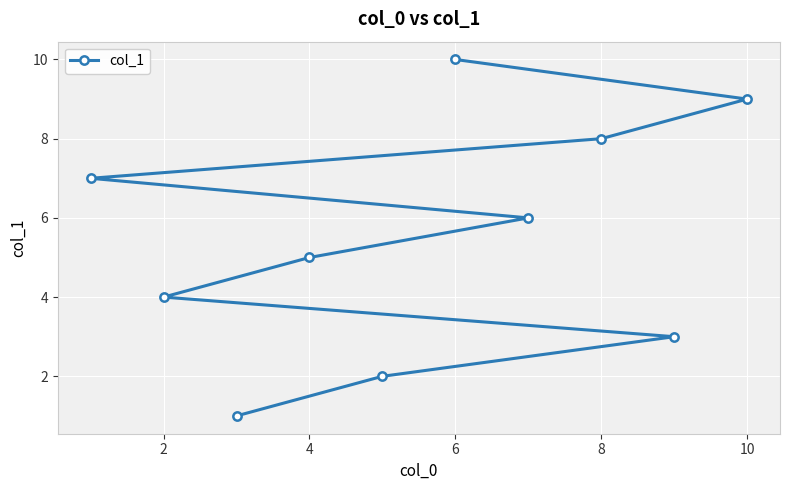

What is the ratio of the value at 2 to the value at 4?

0.8